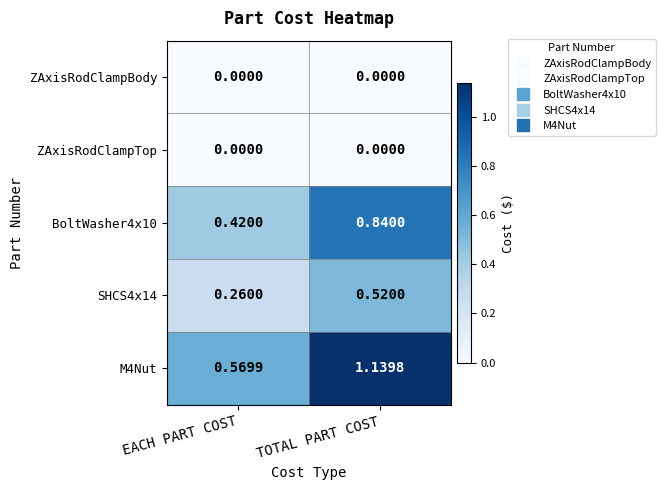

At how many categories does at least one series exceed 0?

2